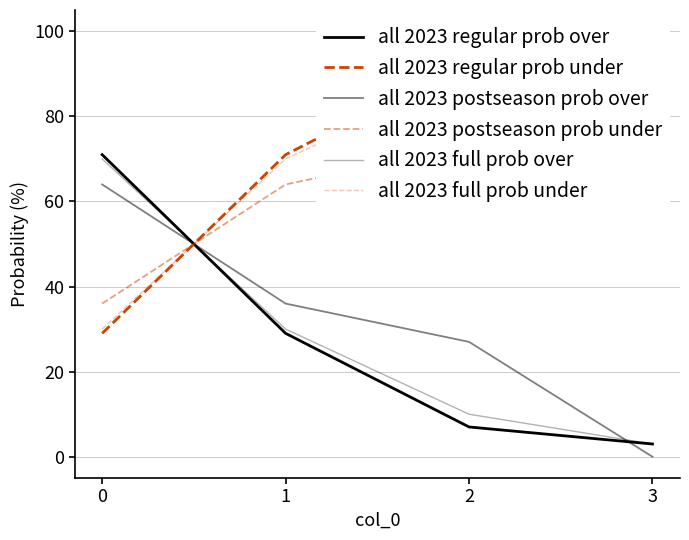

Which series ends up on top after the final intersection of all 2023 postseason prob over and all 2023 full prob under?

all 2023 full prob under